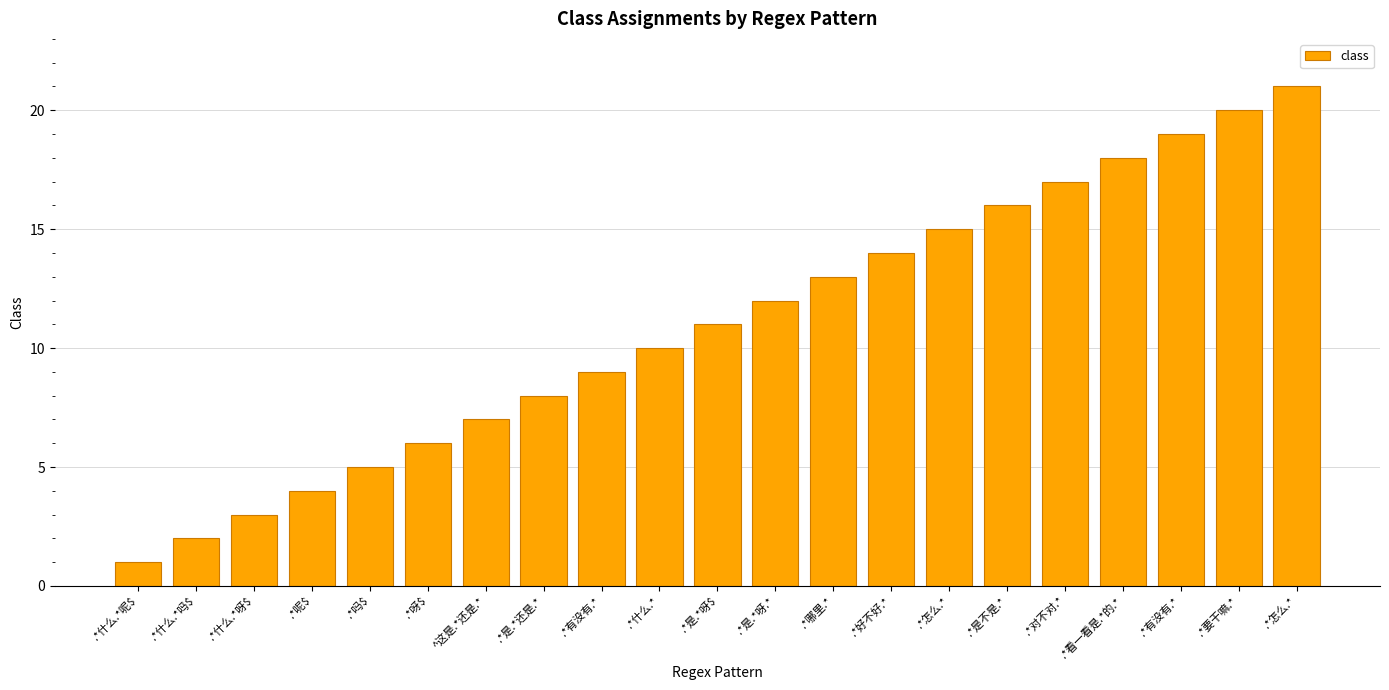

True or false: the data shows 8 at .*对不对.*.

False